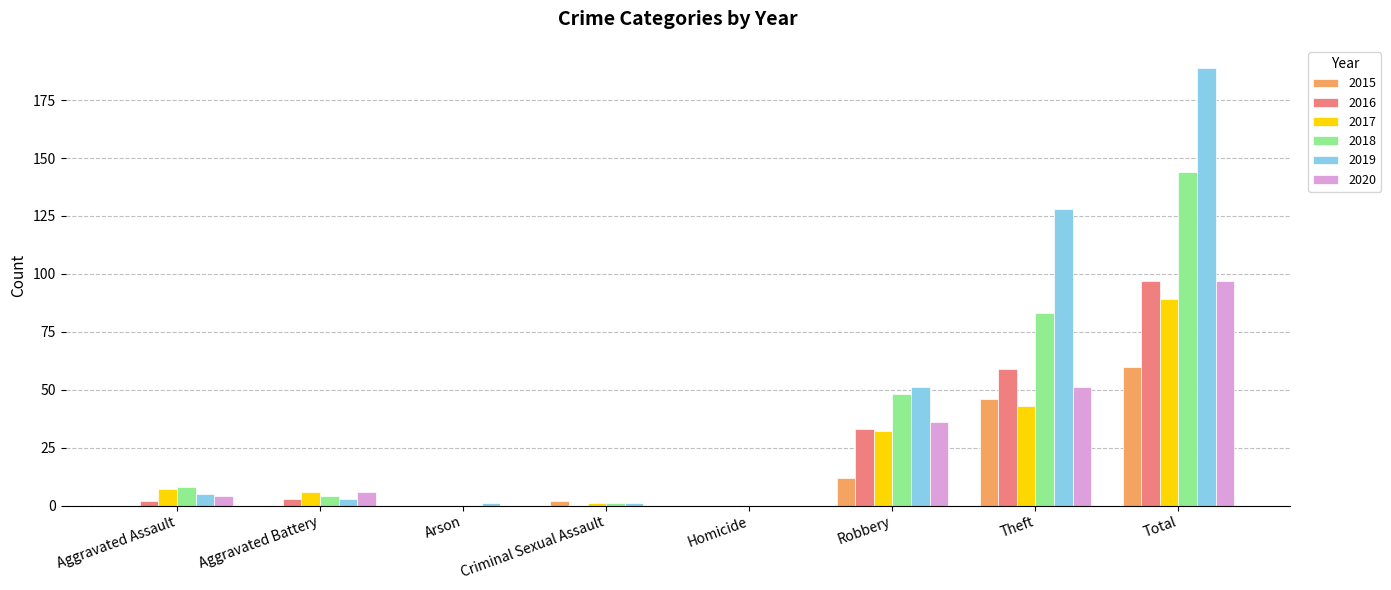

True or false: 2015 has a value of 60 at Total.

True